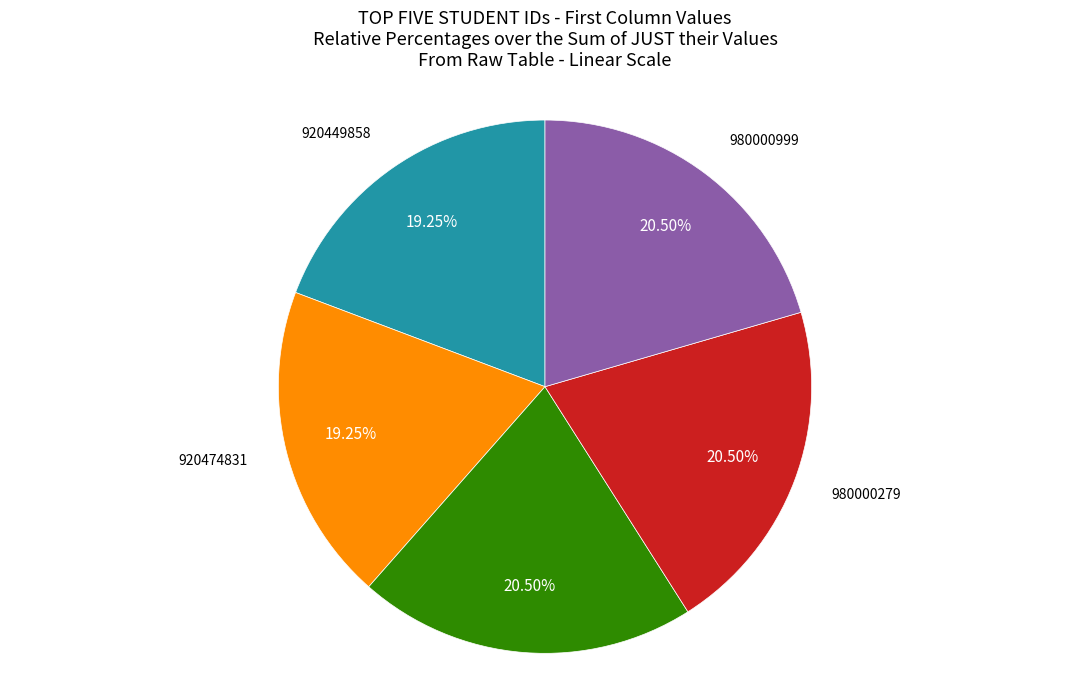

Is there any slice that represents more than half of the pie?

No